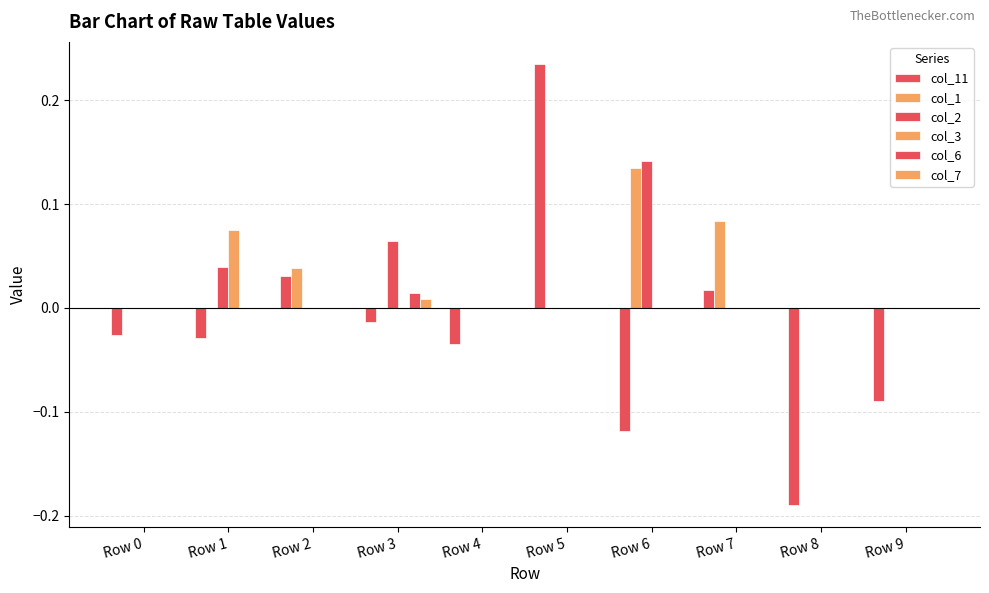

Between Row 0 and Row 5, which series saw the biggest shift?

col_11